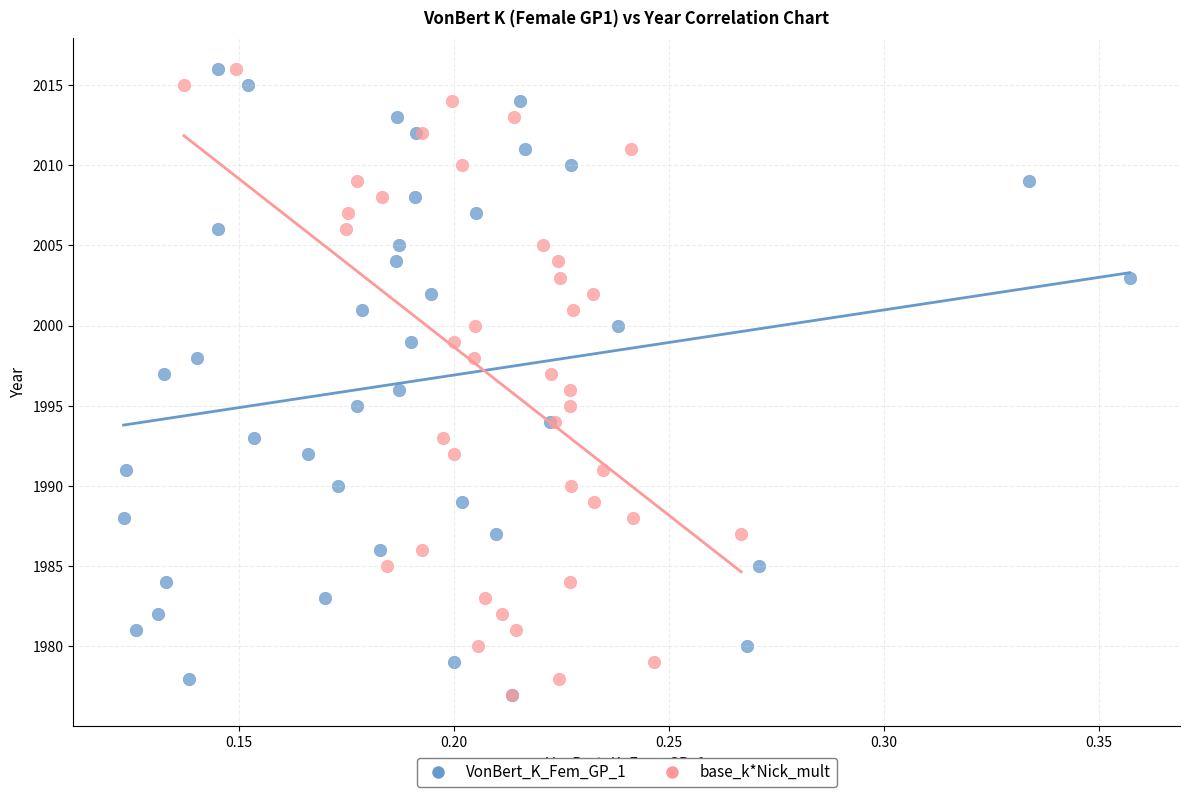

What are all the series names shown in the legend?

VonBert_K_Fem_GP_1, base_k*Nick_mult